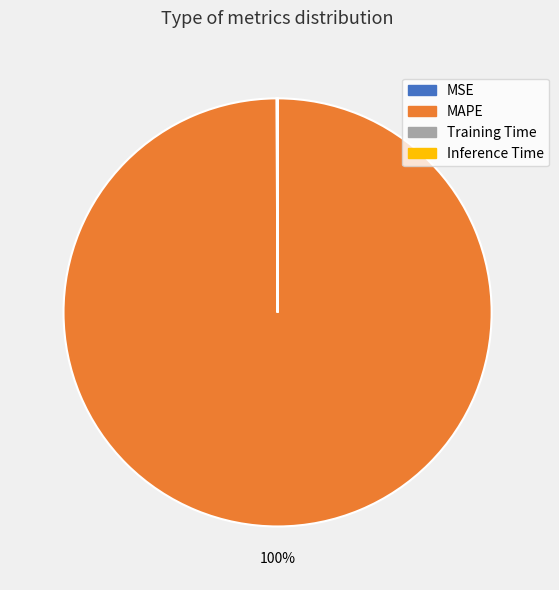

Is there any slice that represents more than half of the pie?

Yes